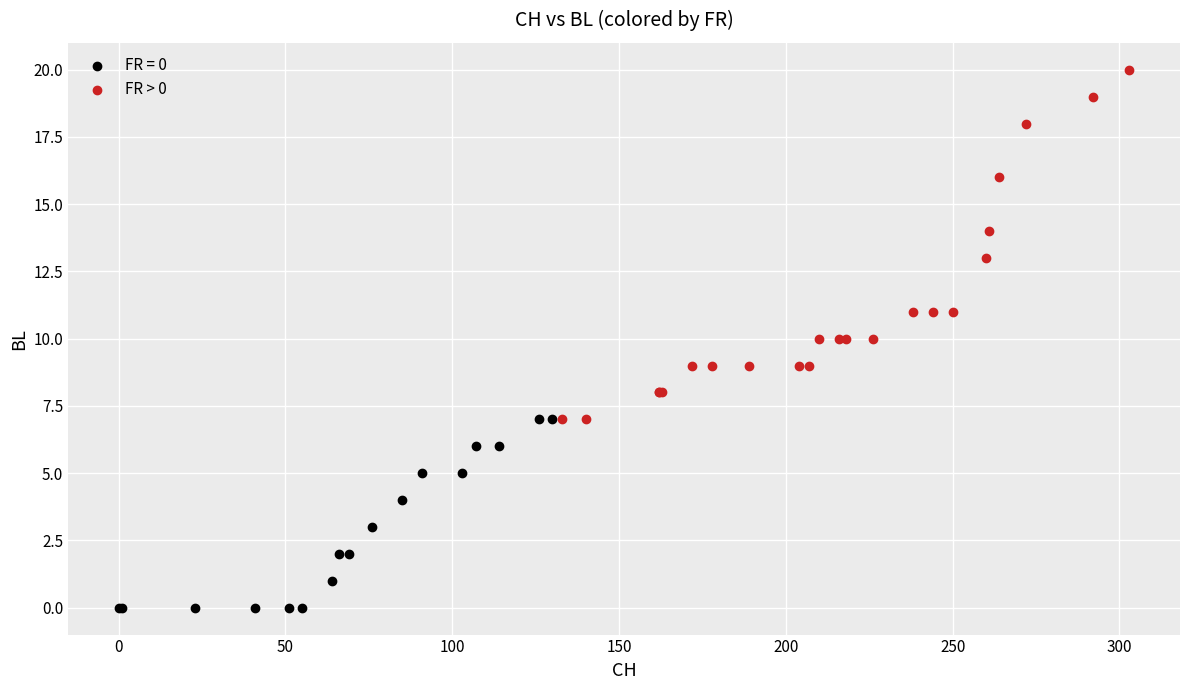

Which series contains the highest Y value?

FR > 0